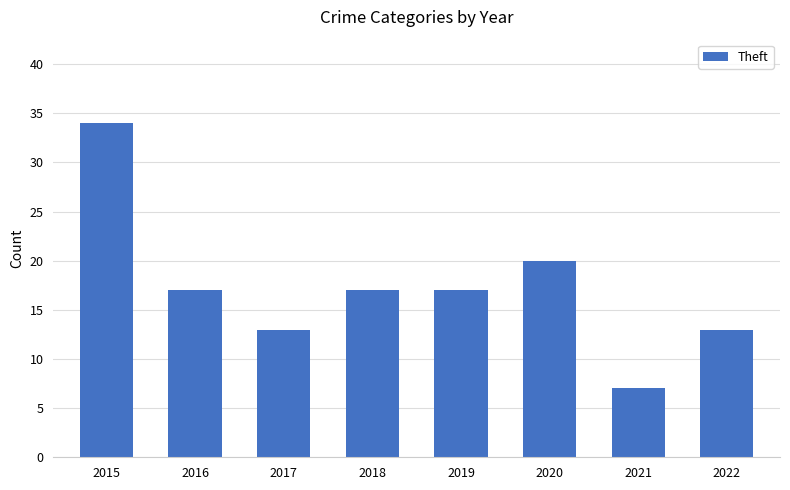

What is the average value?

17